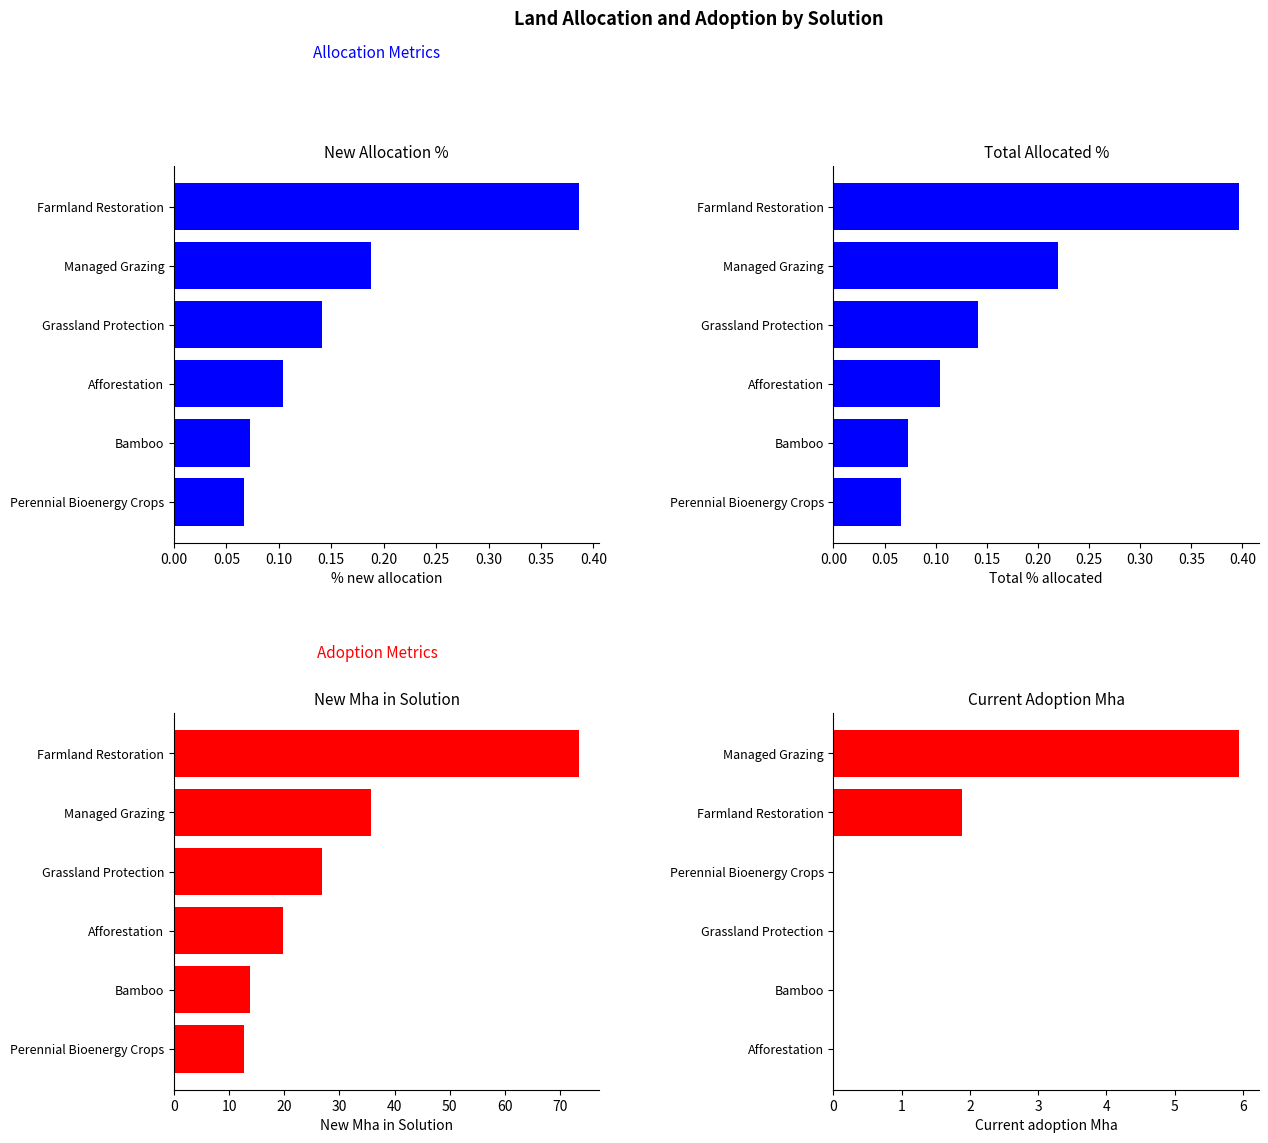

What is the approximate value of Total % allocated at Bamboo?

0.1